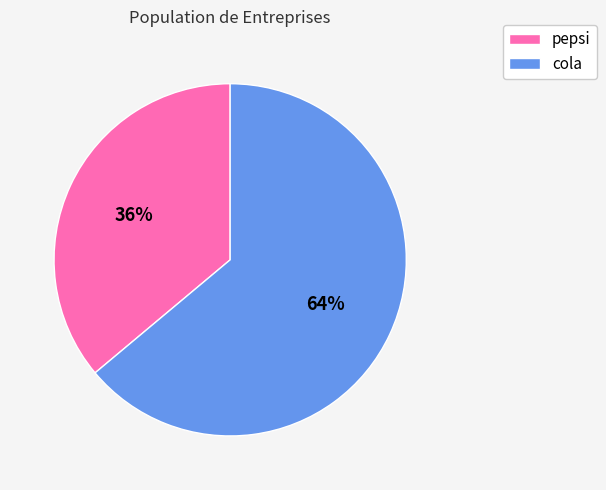

What percentage is the pepsi slice, to the nearest percent?

36%